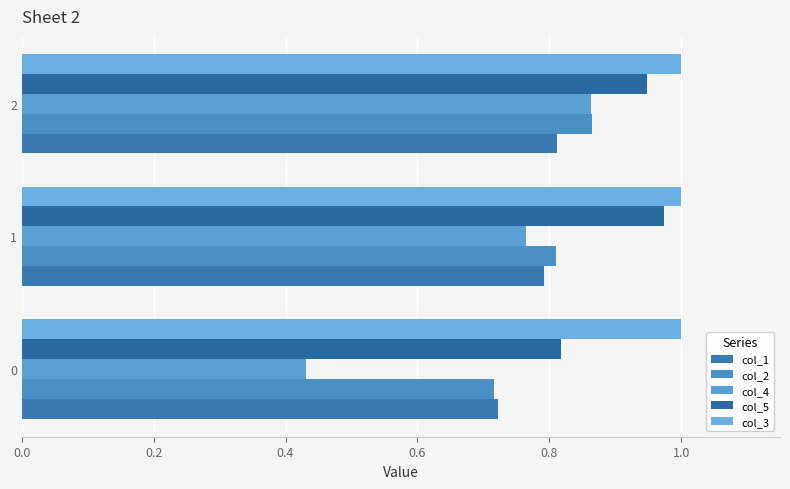

Which series has the largest total across all categories?

col_3